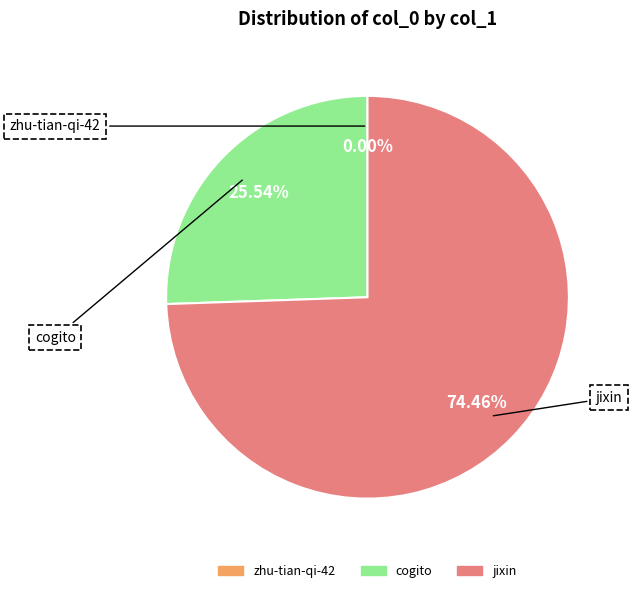

Between jixin and cogito, which is larger?

jixin